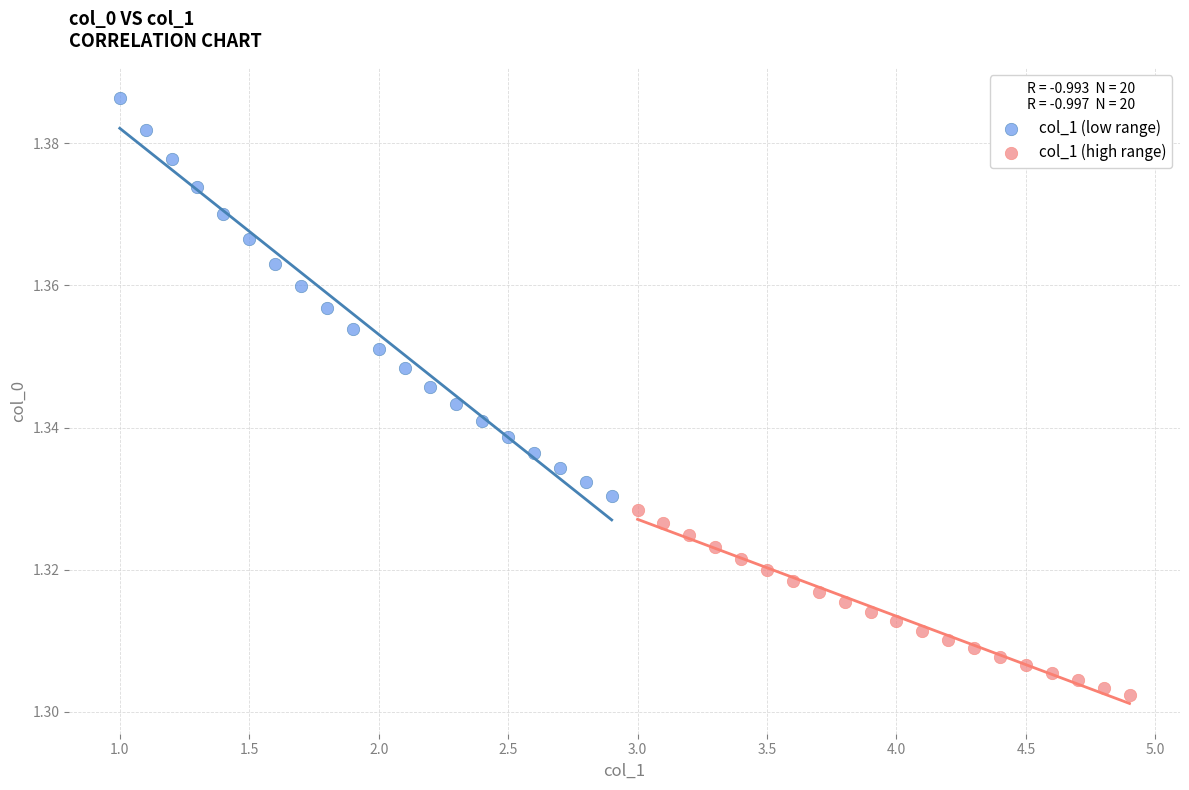

Which series reaches the minimum Y coordinate?

col_1 (high range)